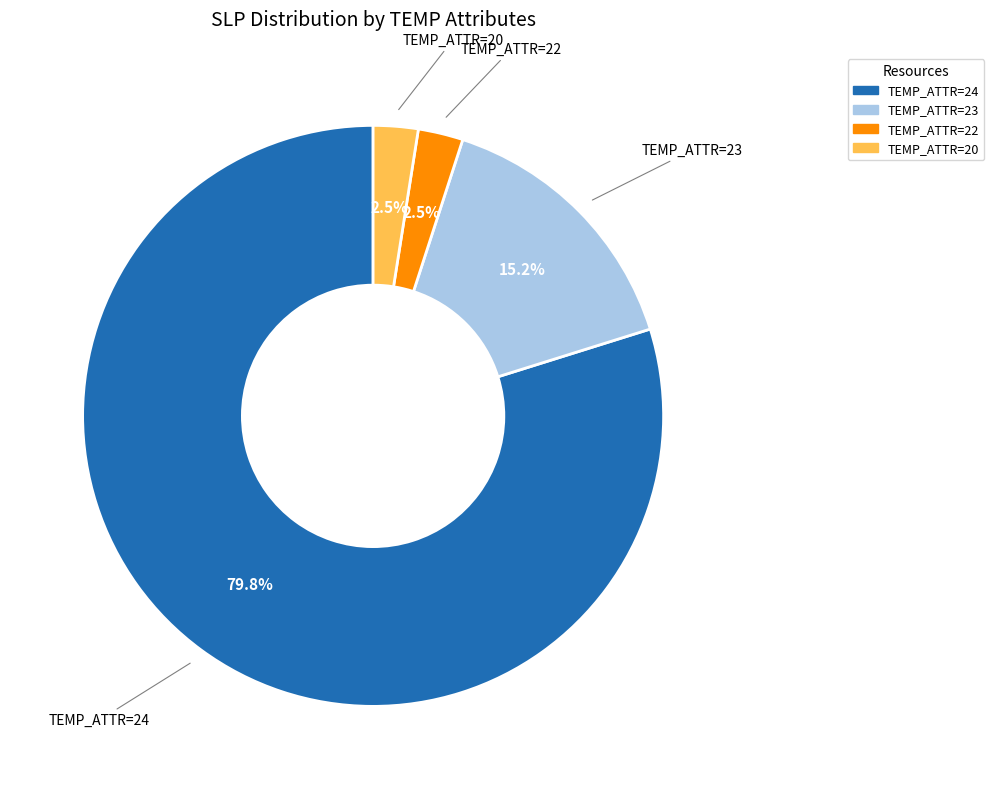

Is there a majority slice in this chart?

Yes